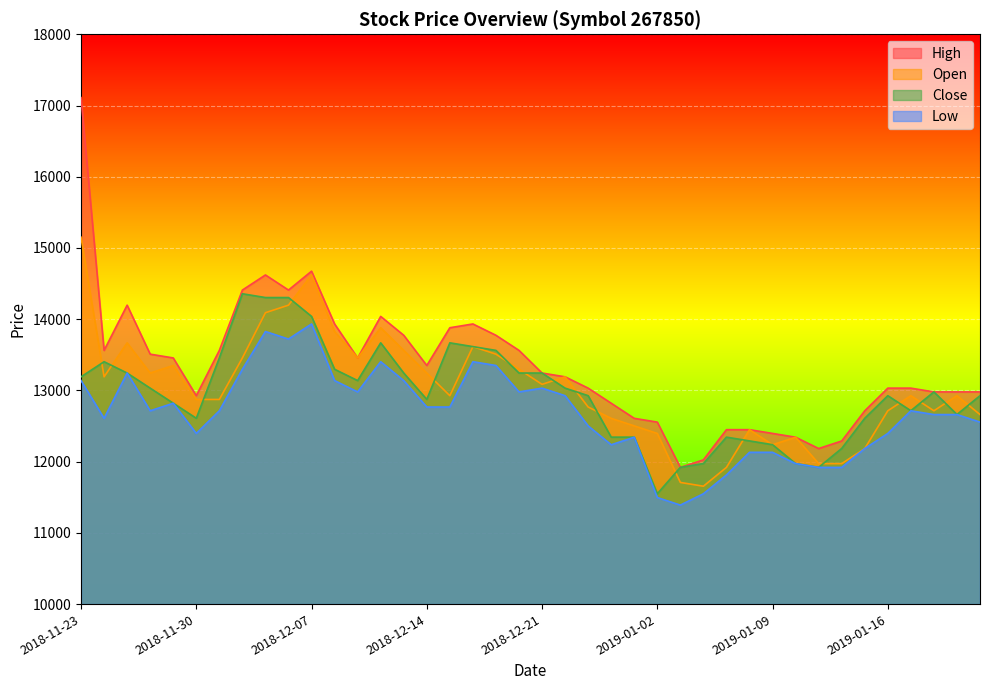

How many values in the High series exceed 13244?

19